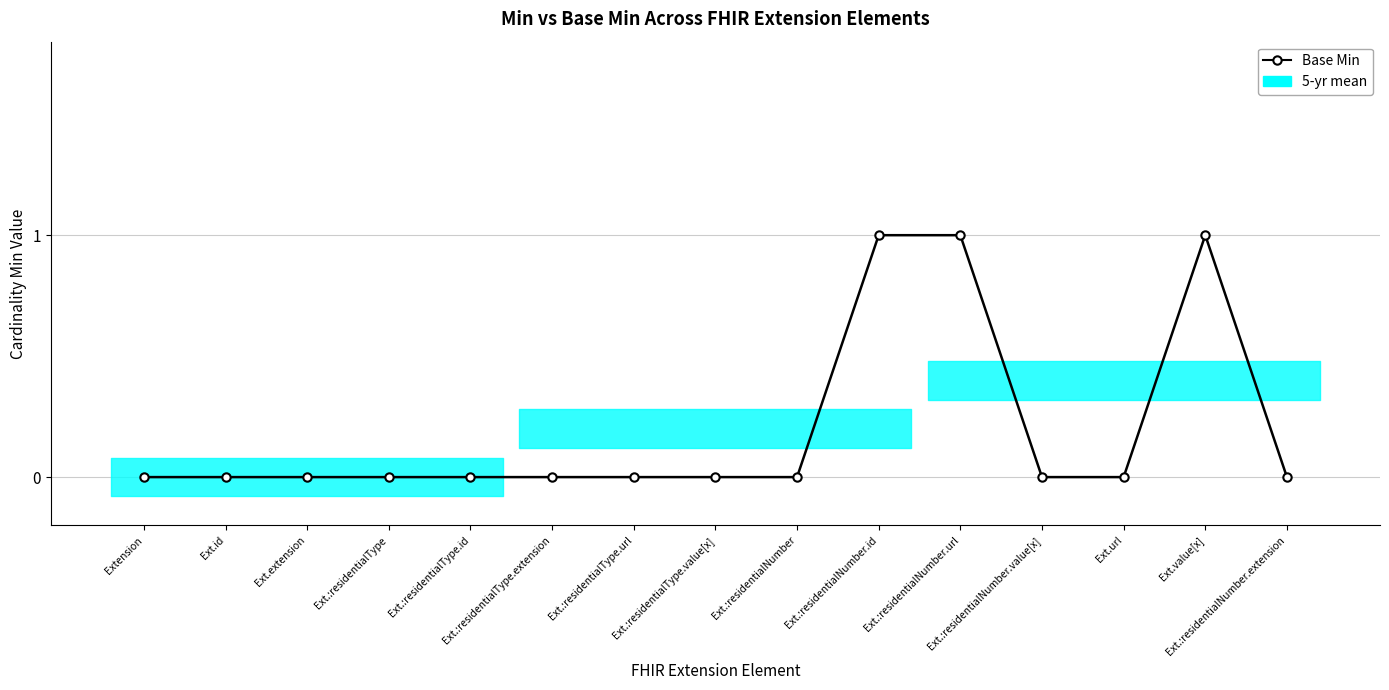

Is it true that the value at Ext.extension is 0?

False